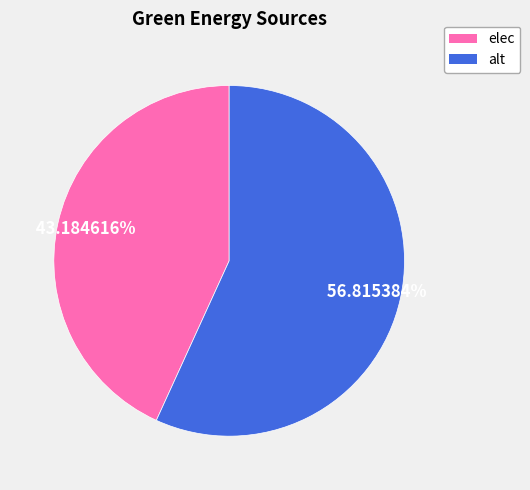

Does alt account for over 50% of the chart?

Yes